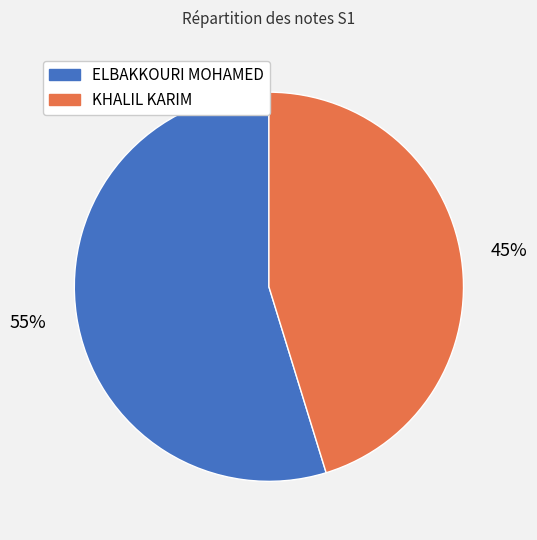

Is it true that KHALIL KARIM is 45% of the pie?

True